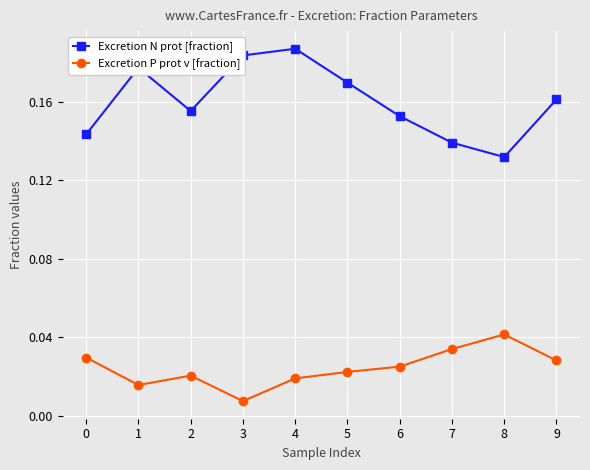

Where is the first local maximum for Excretion P prot v [fraction]?

2